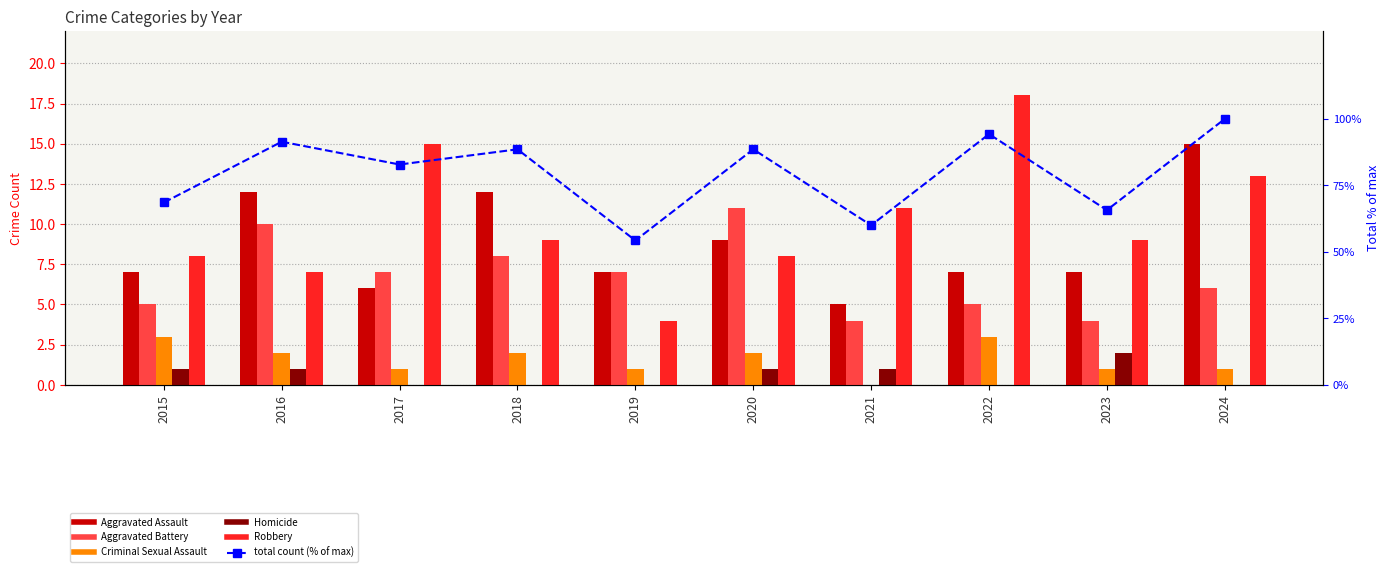

What is the maximum value shown in the chart?

100.0